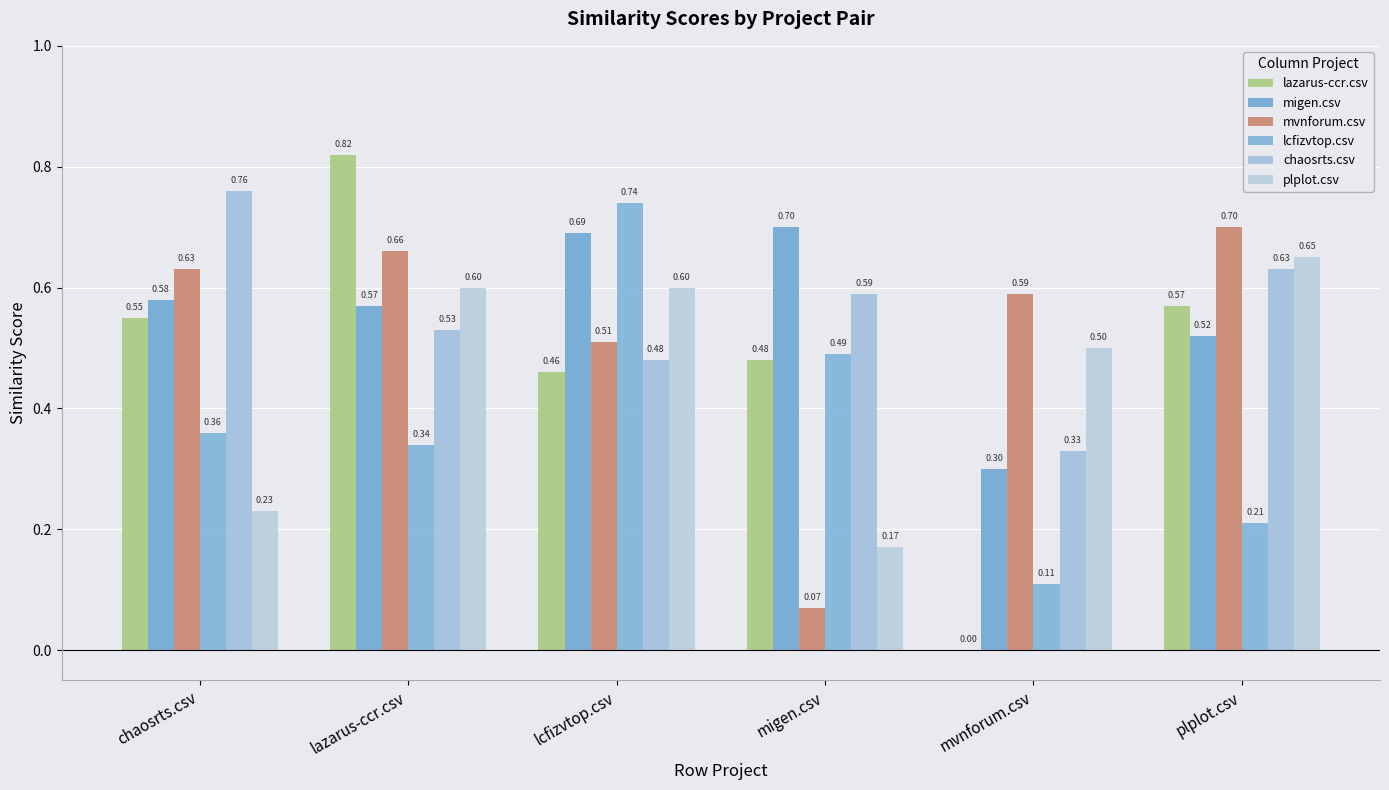

How many series are shown in this chart?

6